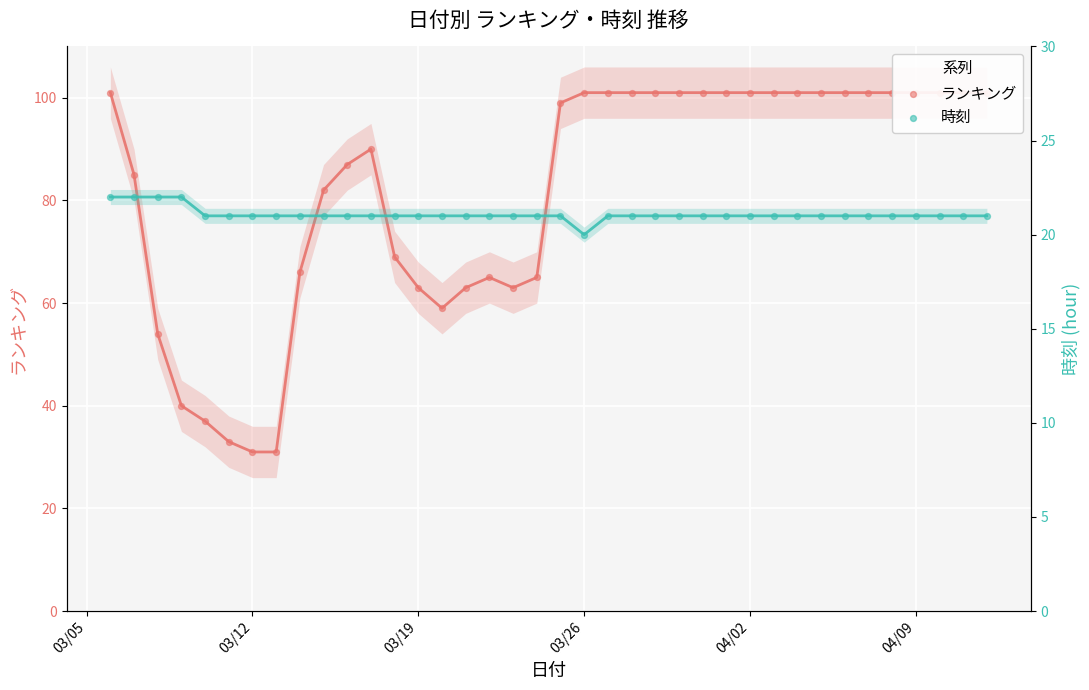

At which category is the sum across all series the highest?

03/05